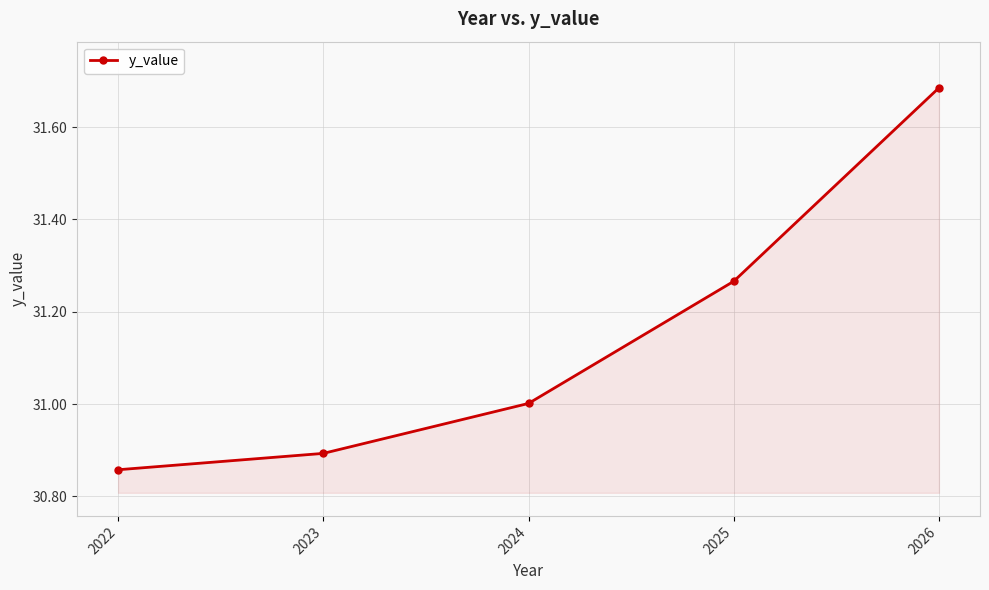

Rank the categories by value from lowest to highest.

2022, 2023, 2024, 2025, 2026